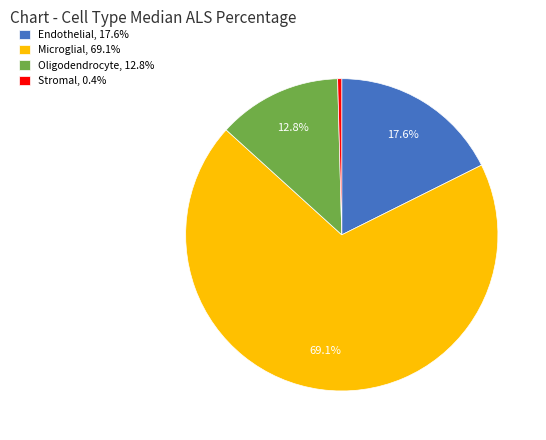

To the nearest percent, what is the combined percentage of Endothelial and Oligodendrocyte?

30%